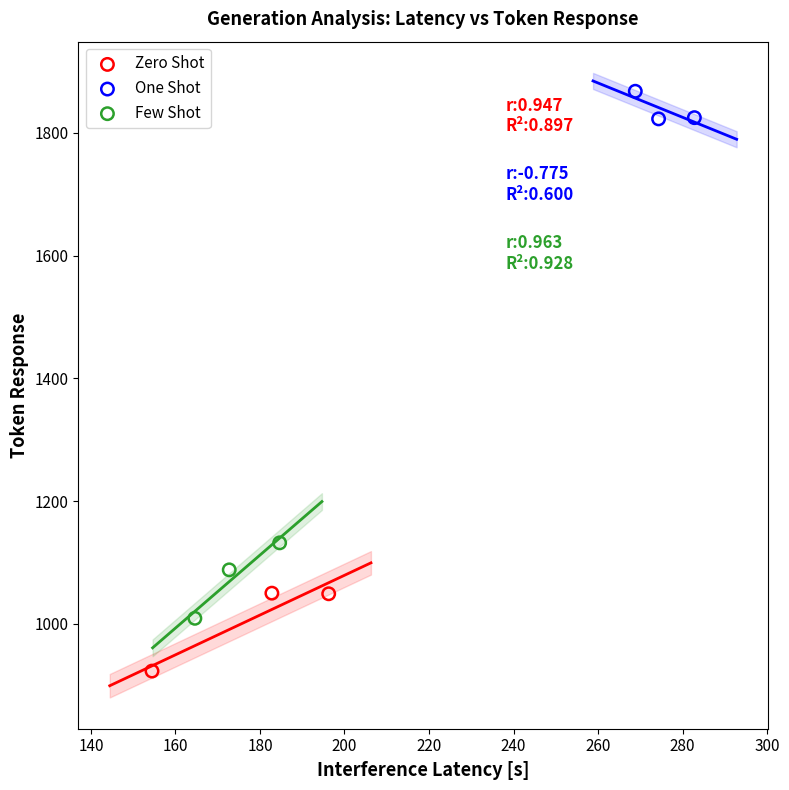

Which series reaches the maximum Y coordinate?

One Shot